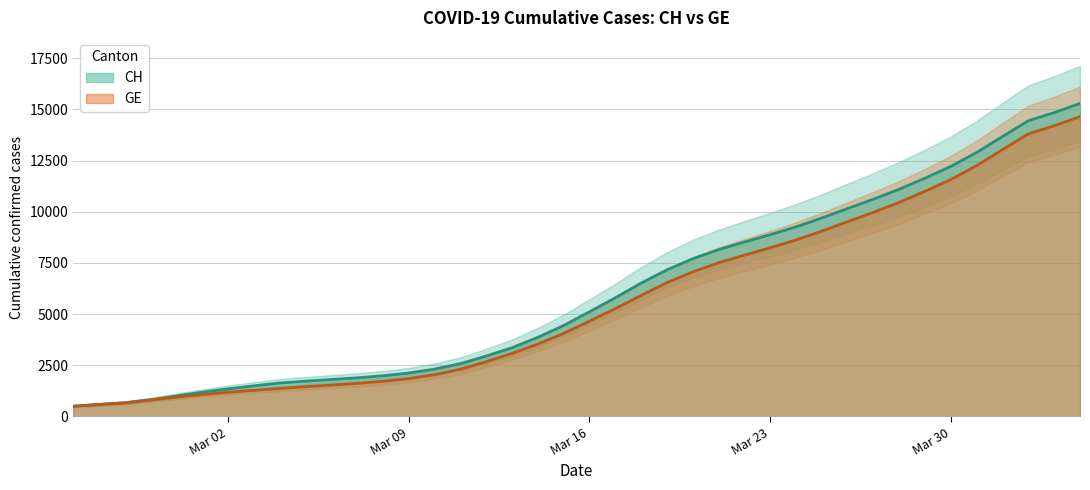

What is the maximum value for GE?

14645.3